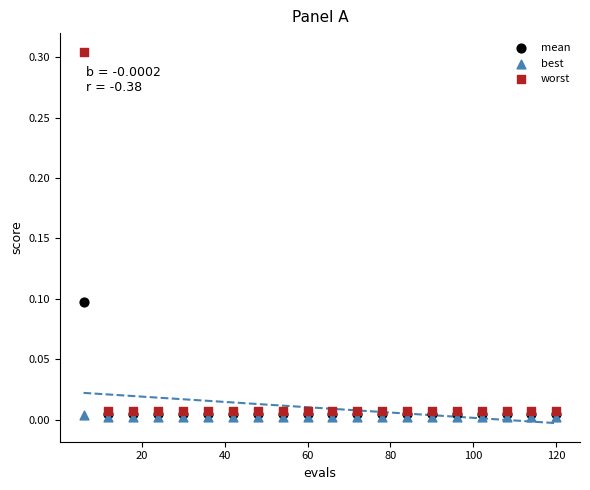

Which series contains the lowest Y value?

best